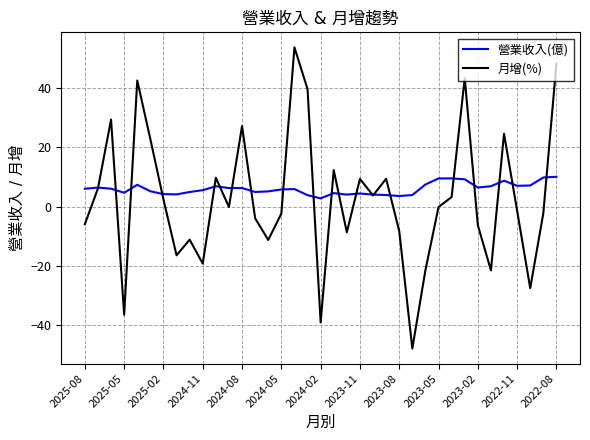

How many lines are shown in the chart?

2